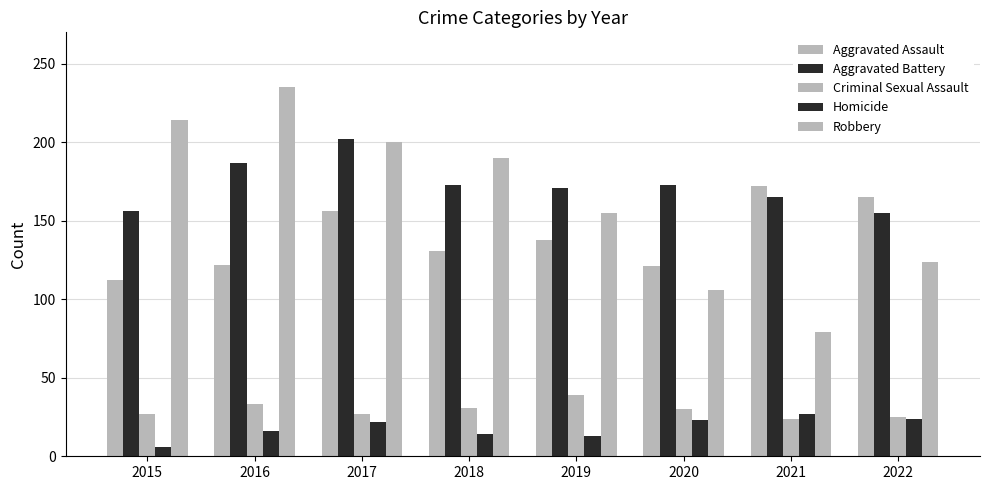

How many values in the Aggravated Battery series are below 173?

4